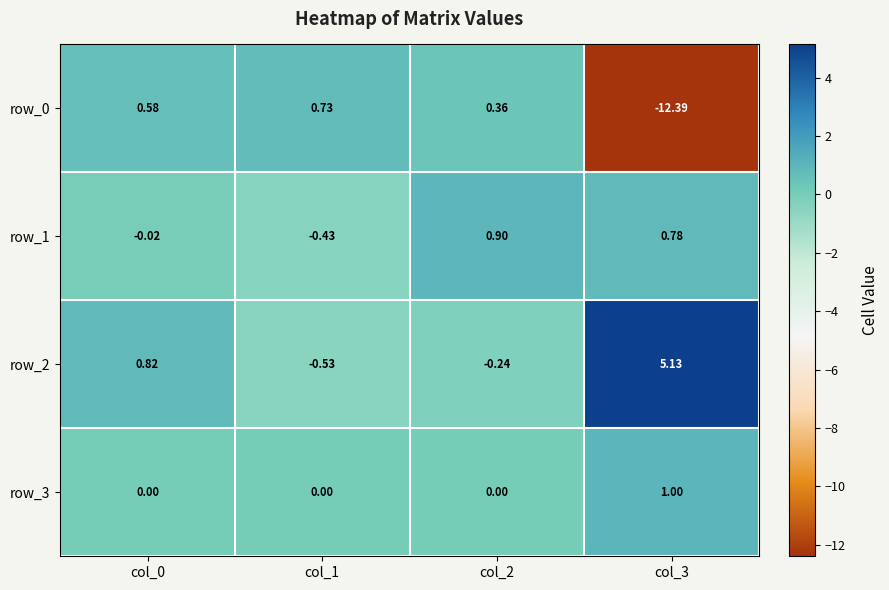

How many values in the row_0 series are below 0?

1